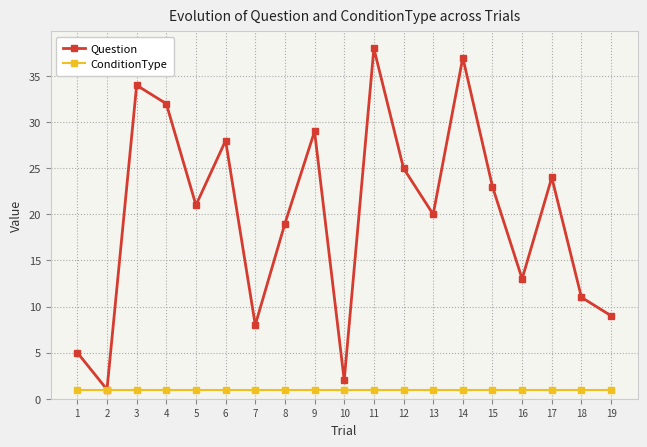

Between 10 and 15, which series saw the biggest shift?

Question